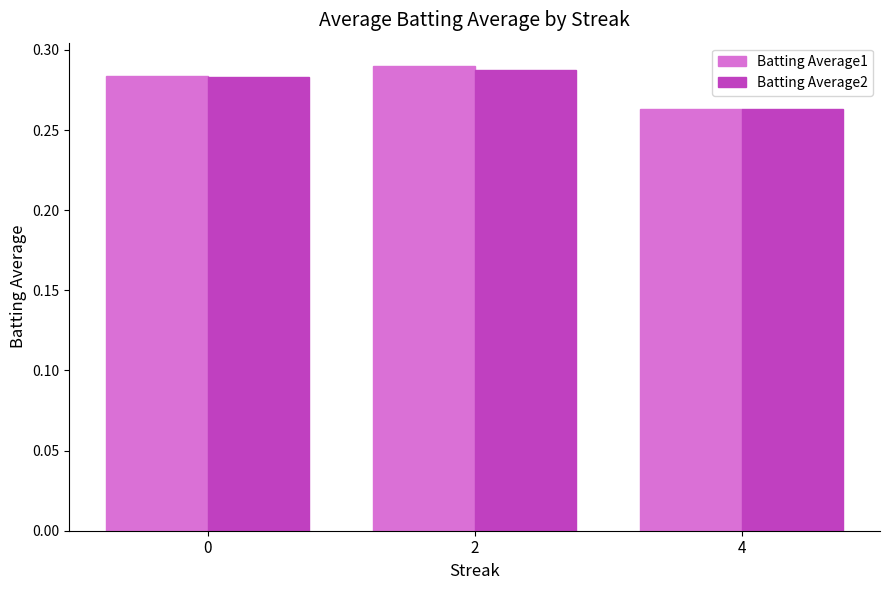

Which series changed the most between 0 and 4?

Batting Average1